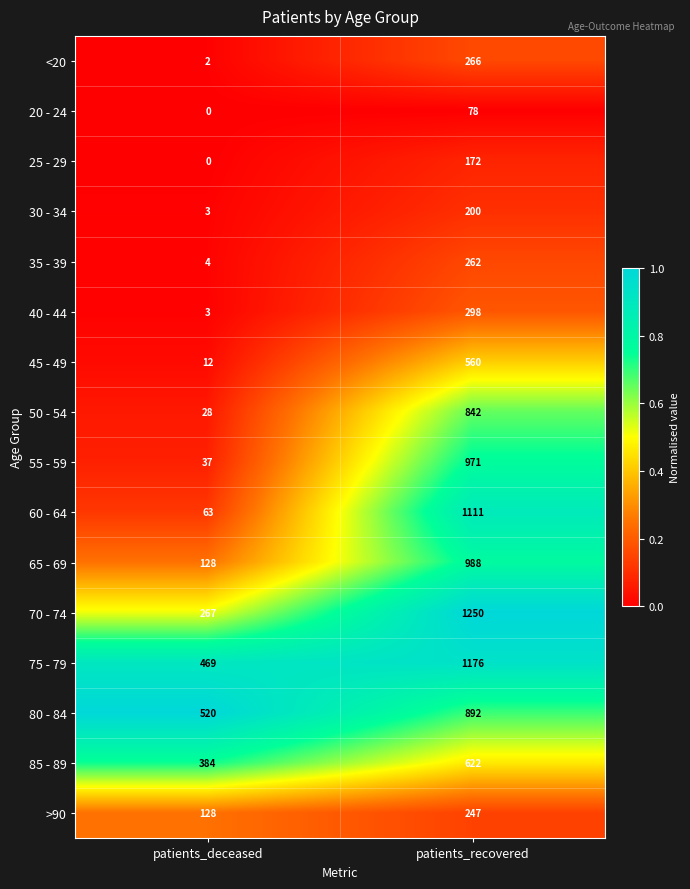

Rank the series at patients_recovered from lowest to highest value.

20 - 24, 25 - 29, 30 - 34, >90, 35 - 39, <20, 40 - 44, 45 - 49, 85 - 89, 50 - 54, 80 - 84, 55 - 59, 65 - 69, 60 - 64, 75 - 79, 70 - 74